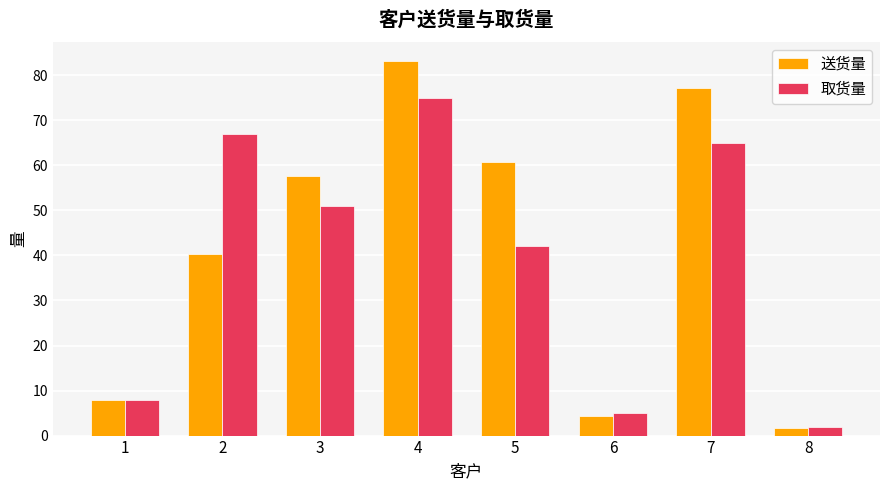

What is the maximum value shown in the chart?

83.2